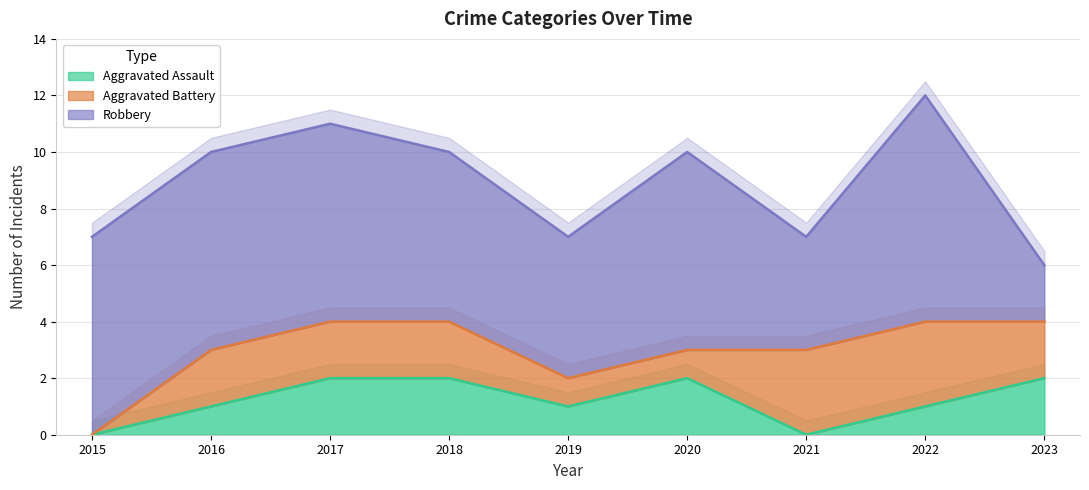

Between 2021 and 2015, which is larger?

2021